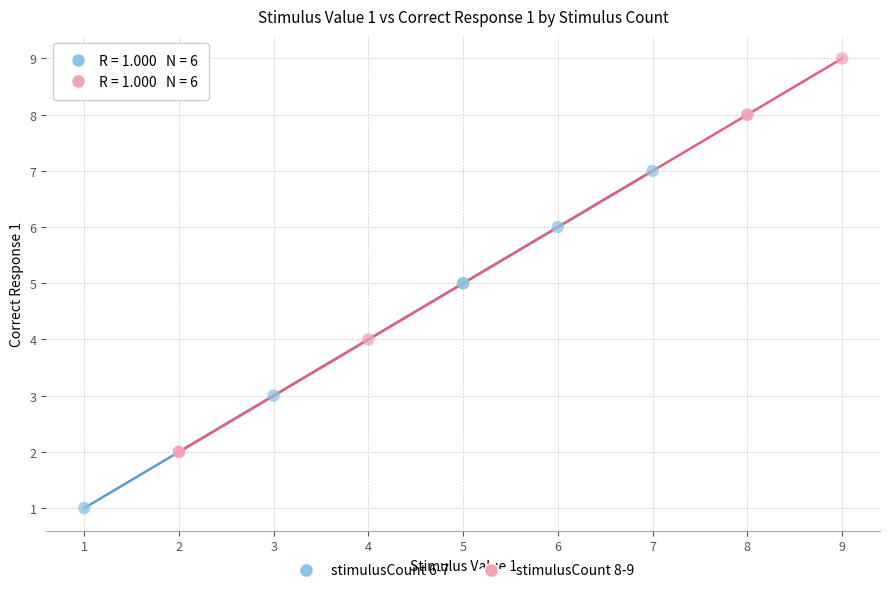

Which series reaches the minimum Y coordinate?

stimulusCount 6-7